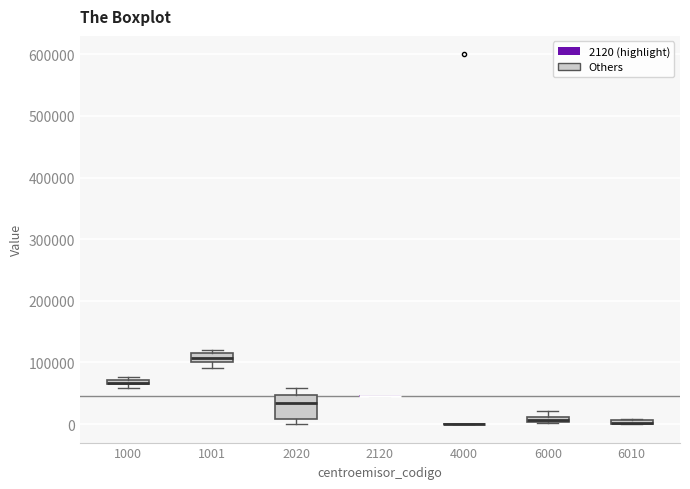

Comparing the boxes themselves (not the whiskers), which one is the tallest?

2020